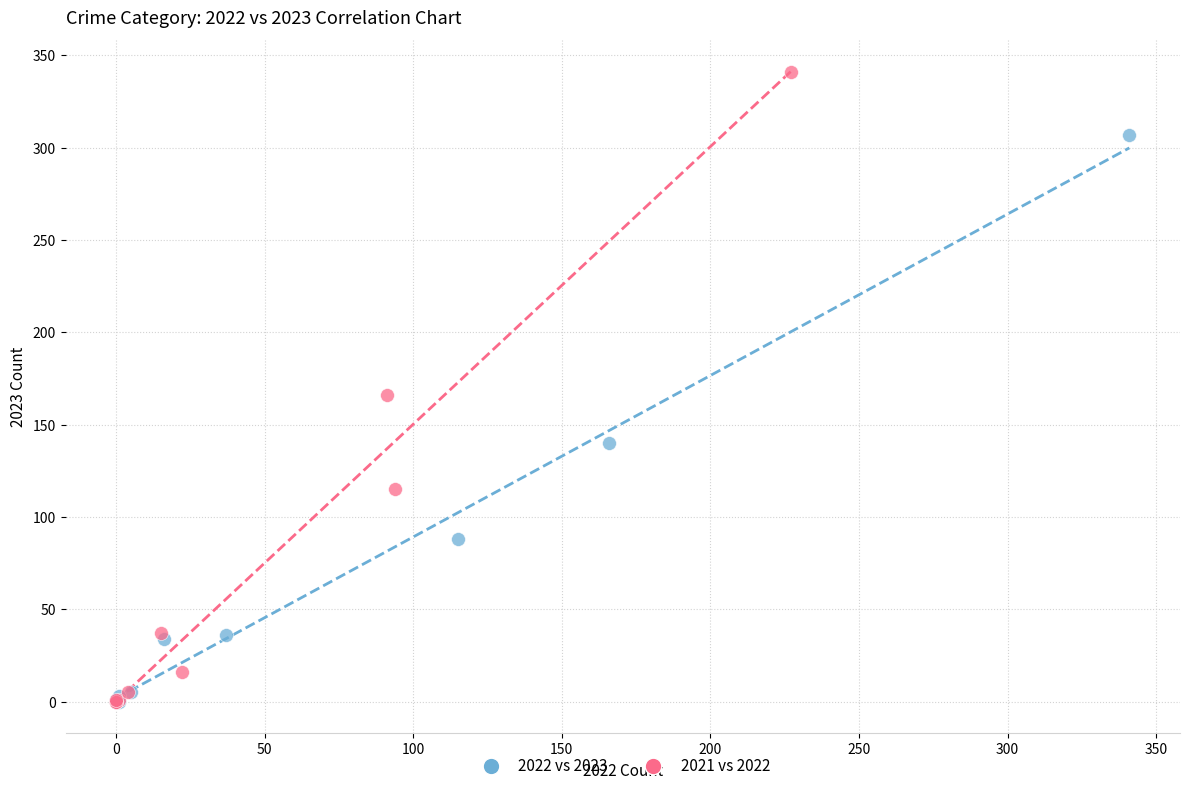

Which series reaches the maximum Y coordinate?

2021 vs 2022